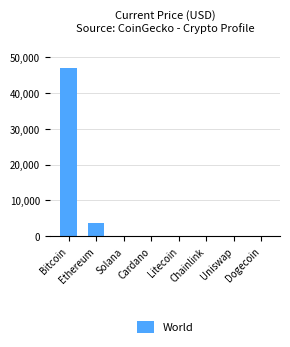

Between Cardano and Ethereum, which is larger?

Ethereum